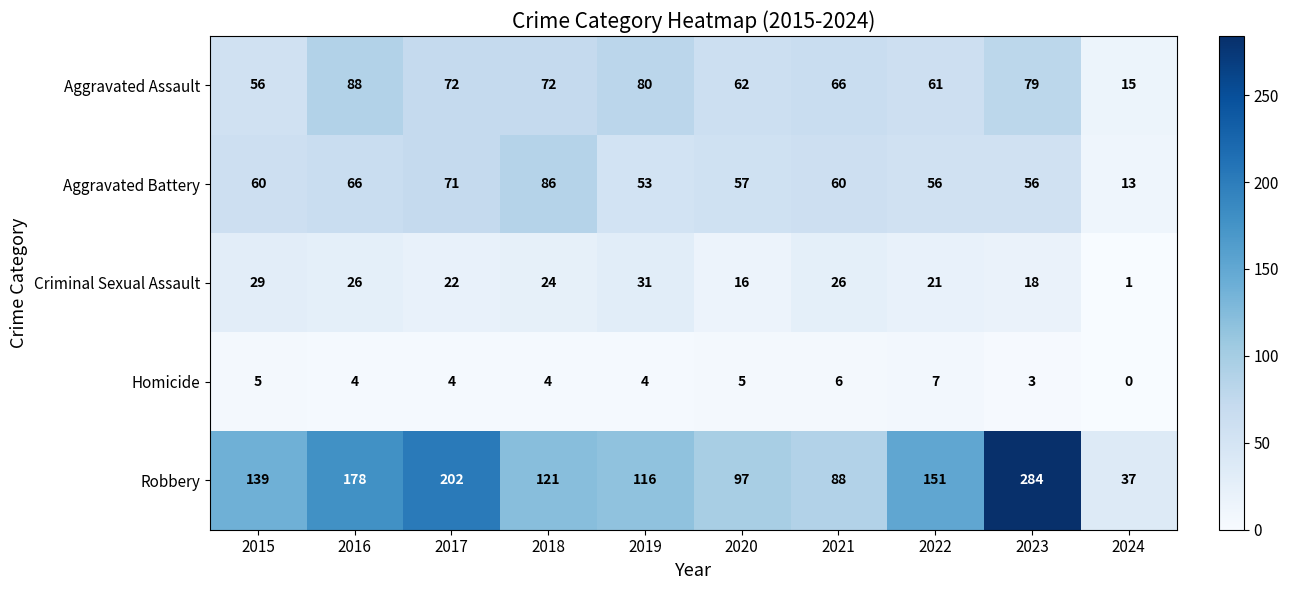

At which label does Homicide first exceed 4?

2015